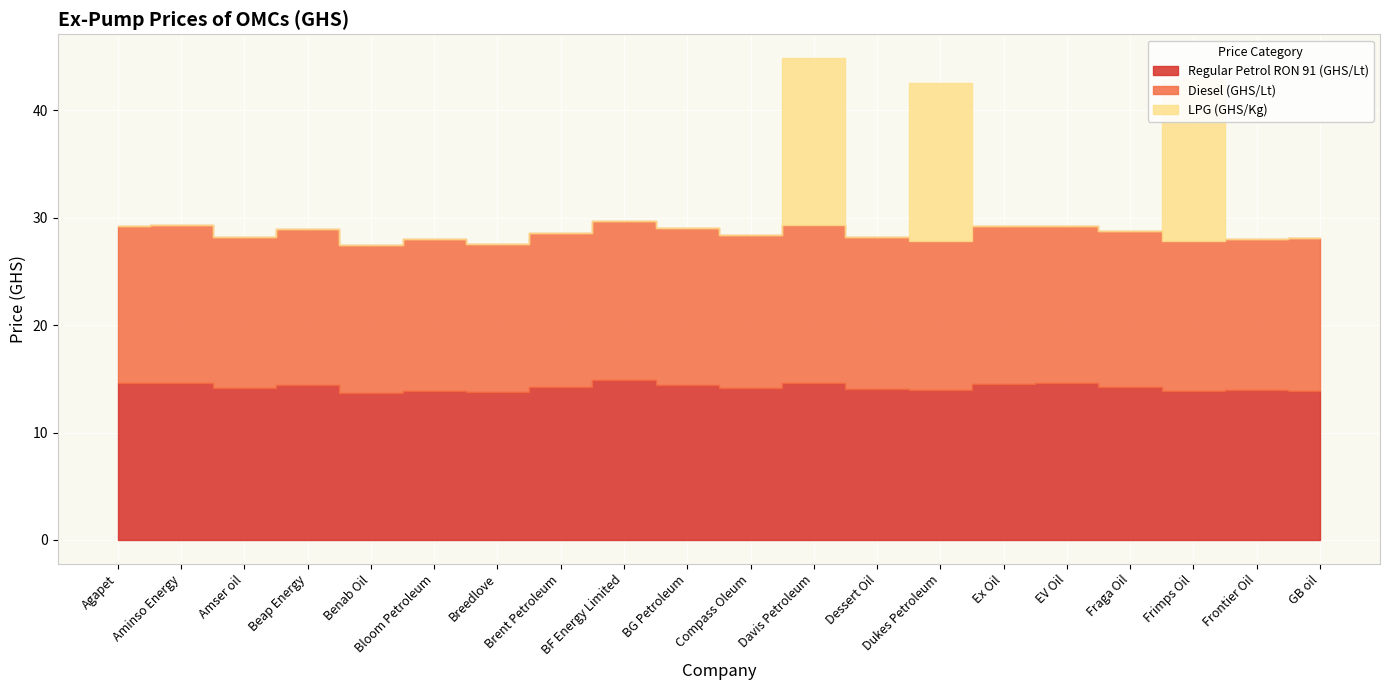

In LPG (GHS/Kg), how many points are lower than both neighbors (excluding endpoints)?

1